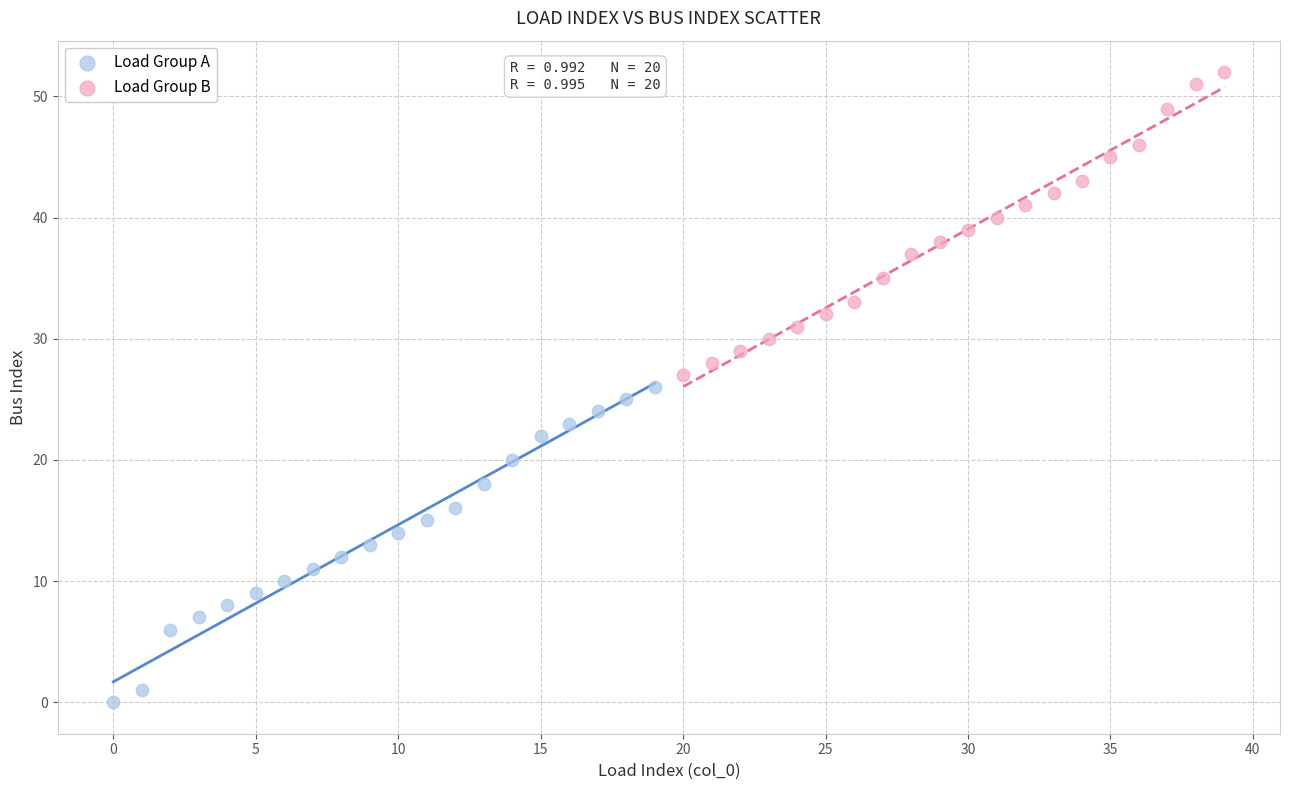

Which series has the largest Y range (max minus min)?

Load Group A